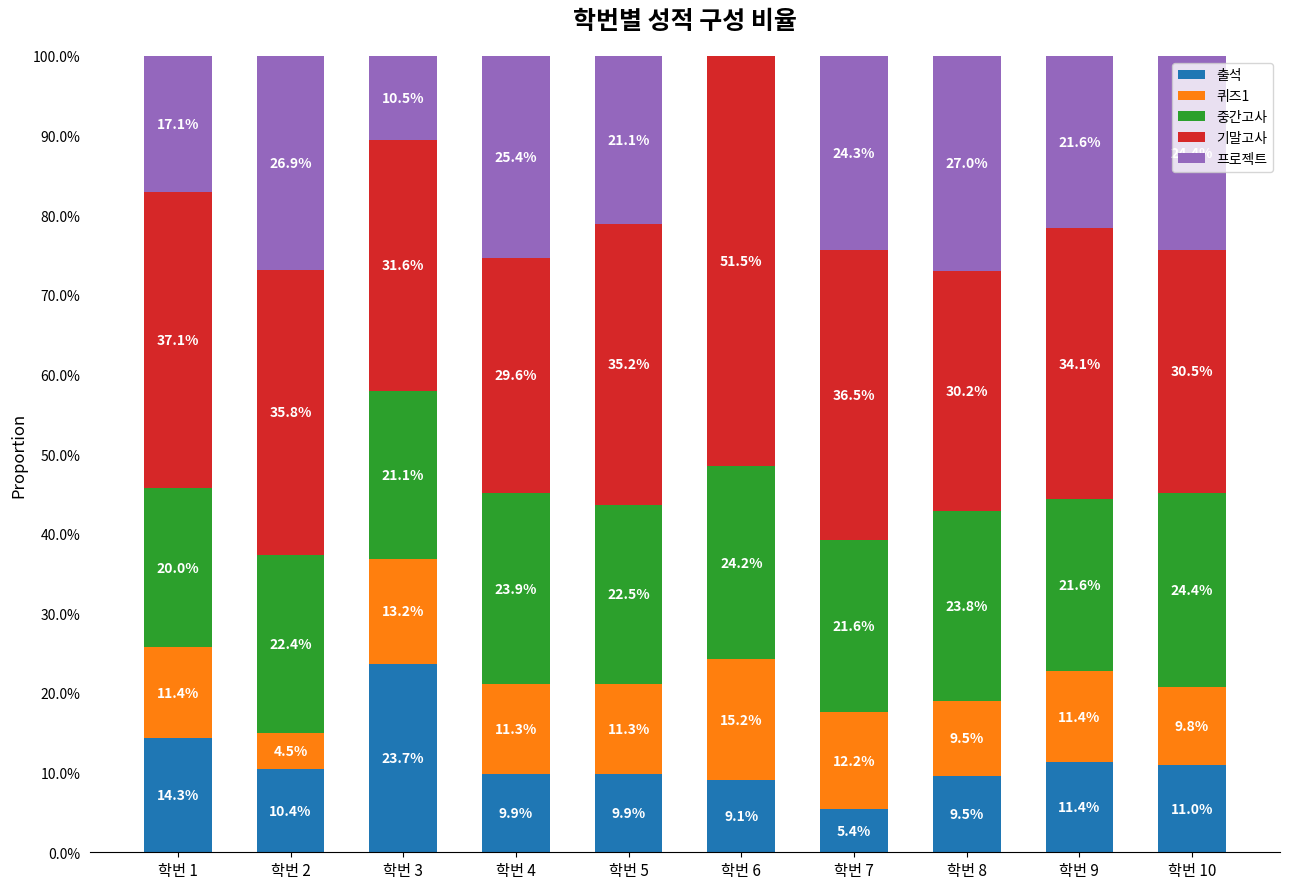

What is the total value across all series at 학번 7?

100.0